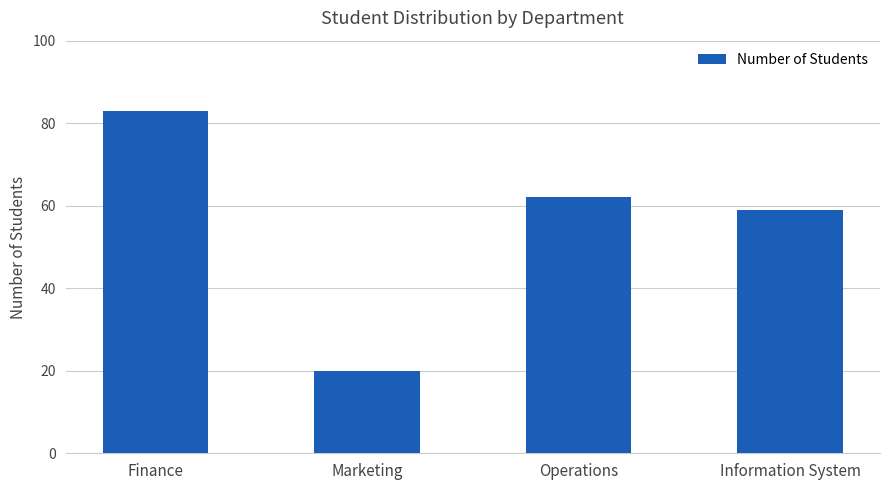

Reading left to right, extract all data points from this chart.

Finance=83	Marketing=20	Operations=62	Information System=59